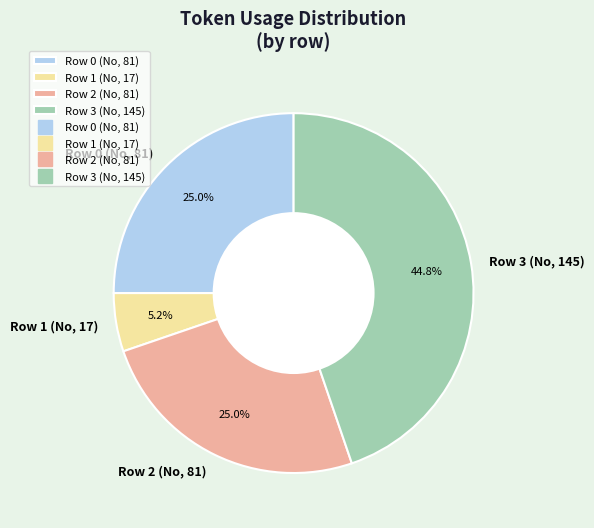

What portion of the pie excludes Row 0 (No, 81)?

75.0%